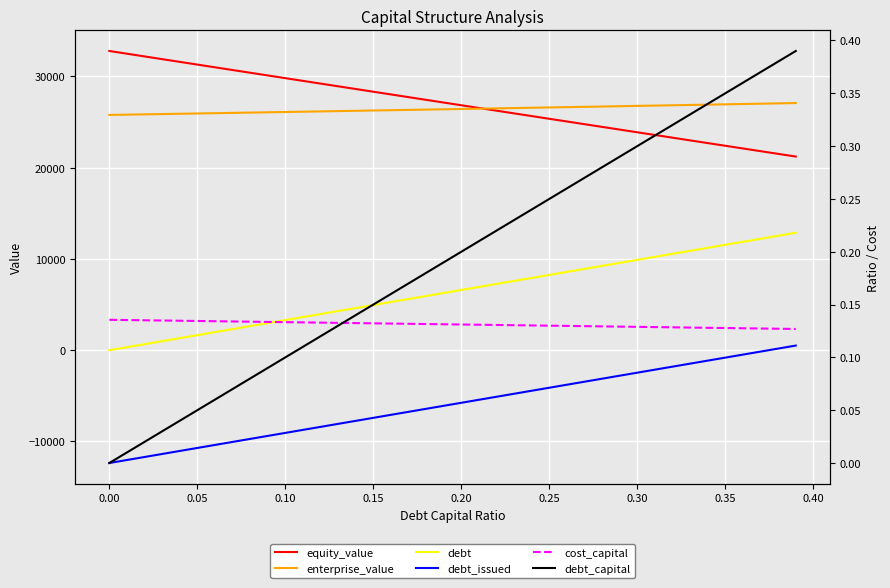

Rank the series by their maximum value, from lowest to highest.

cost_capital, debt_capital, debt_issued, debt, enterprise_value, equity_value